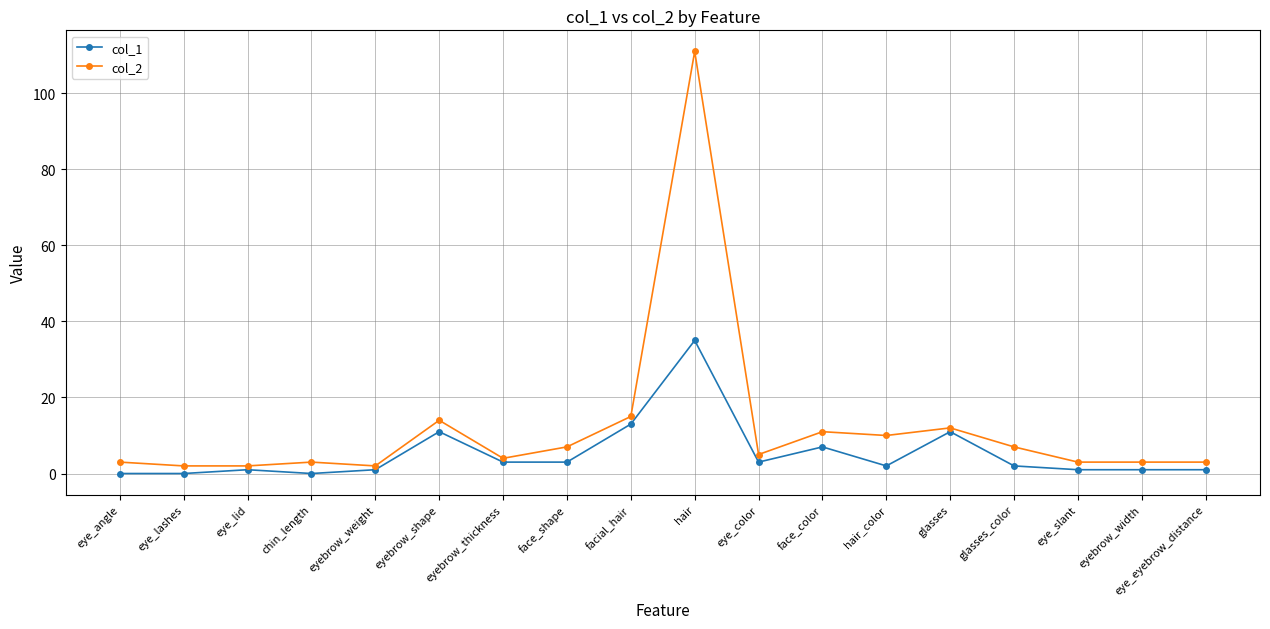

Rank the series by their average value, from lowest to highest.

col_1, col_2